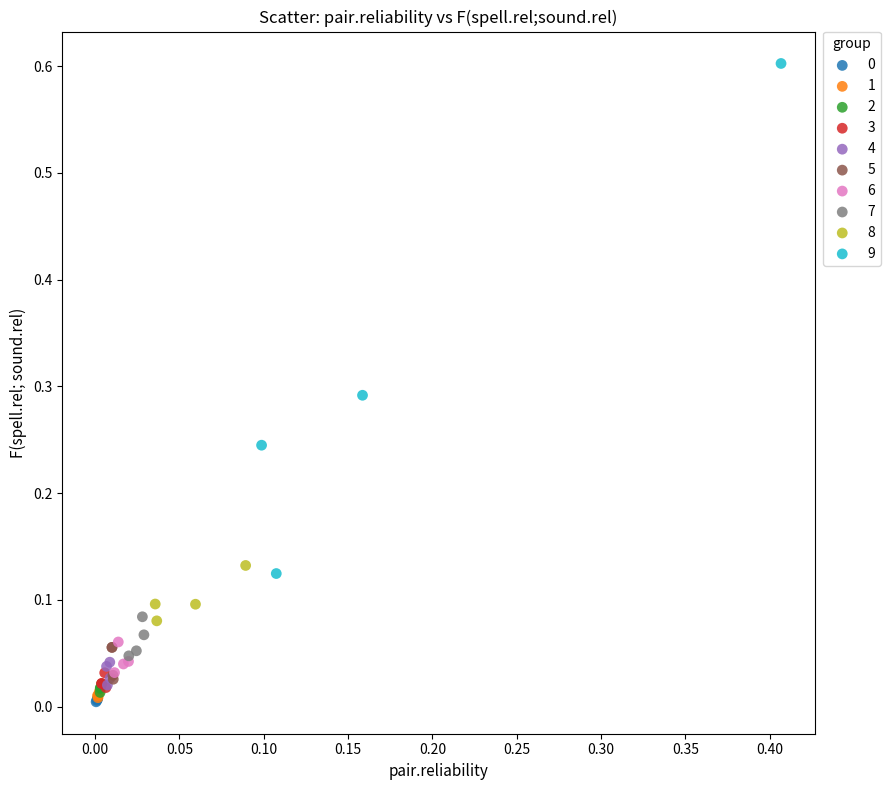

Which series contains the highest Y value?

9